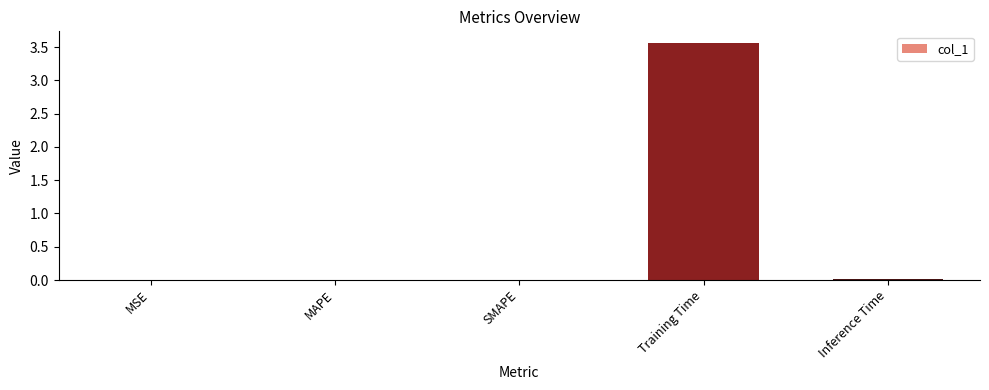

Between Training Time and MAPE, which is larger?

Training Time